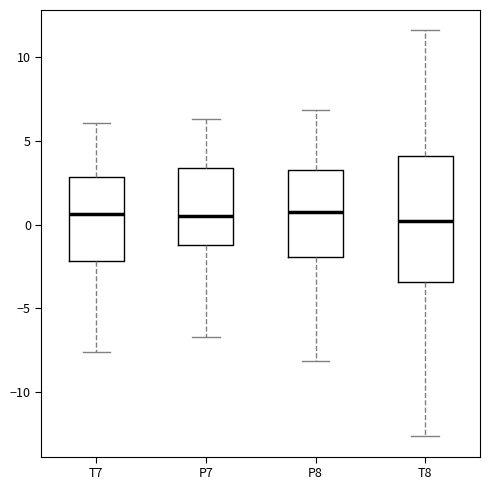

Reading left to right, read every box against the y-axis: the position of its median line, the range the box covers, and the ends of its whiskers. The values are not printed on the chart, so give them approximately, as read against the axis.

T7: median 0.5, box -2.0 to 3.0, whiskers -7.5 to 6.0
P7: median 0.5, box -1.0 to 3.5, whiskers -6.5 to 6.5
P8: median 1.0, box -2.0 to 3.5, whiskers -8.0 to 7.0
T8: median 0.0, box -3.5 to 4.0, whiskers -12.5 to 11.5